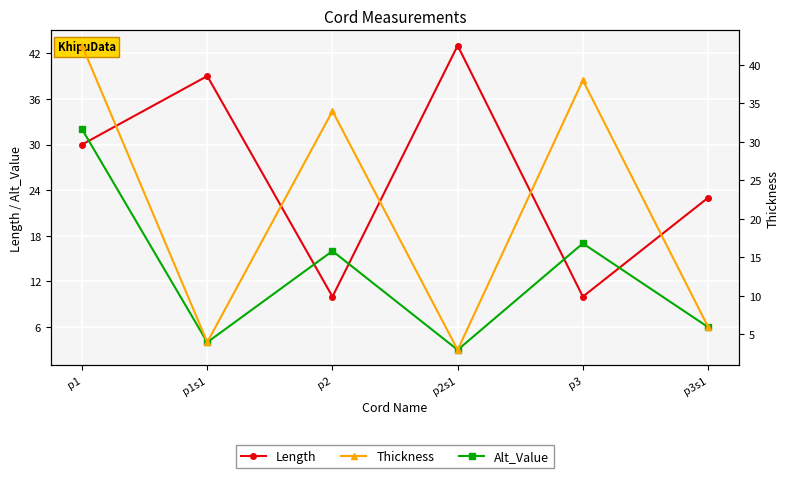

What is the sum of all Alt_Value values?

78